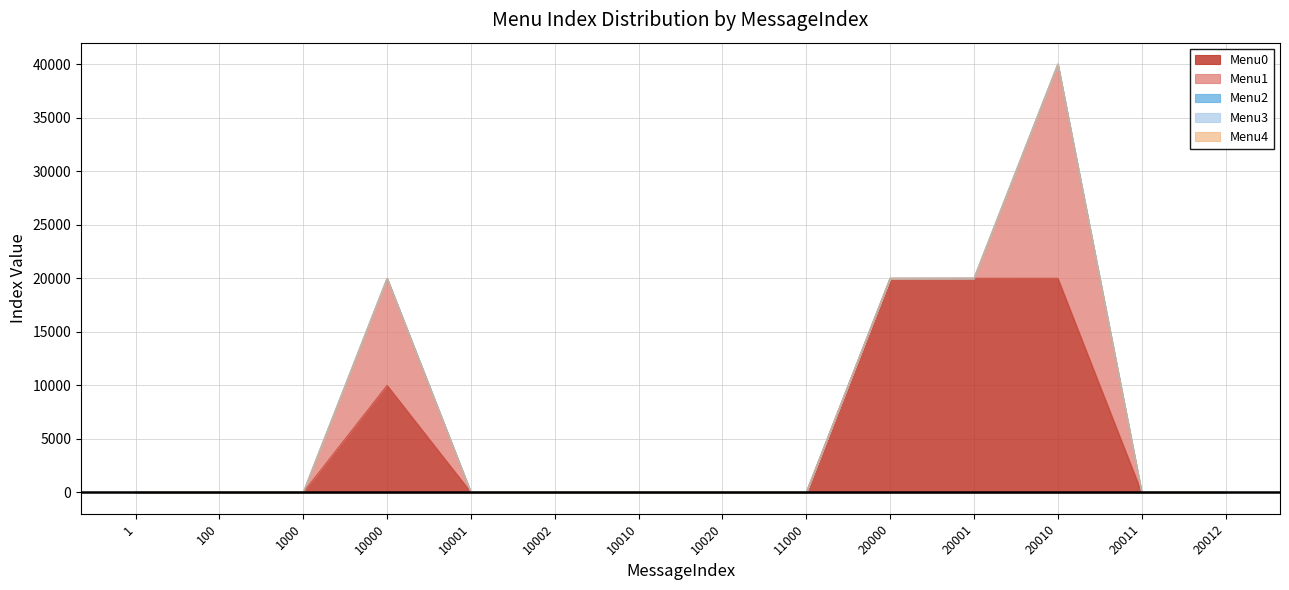

At which label does Menu1 reach its peak?

20010